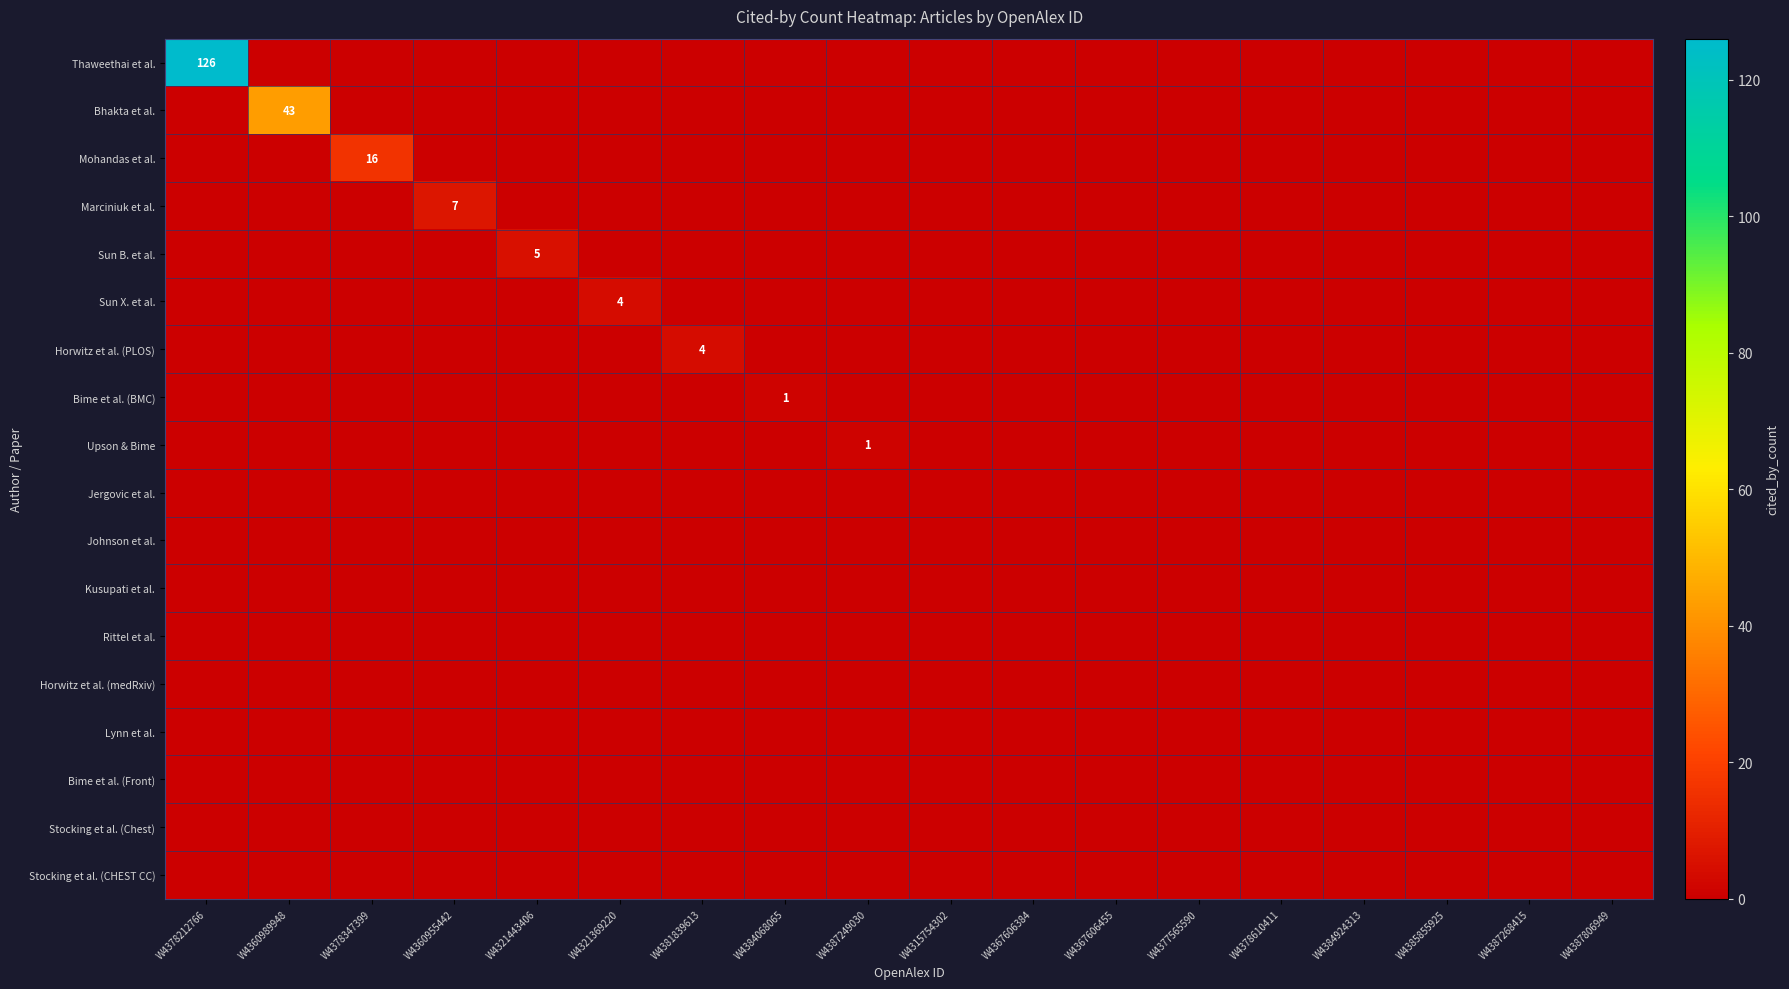

List the series in order of their peak value, lowest first.

Jergovic et al., Johnson et al., Kusupati et al., Rittel et al., Horwitz et al. (medRxiv), Lynn et al., Bime et al. (Front), Stocking et al. (Chest), Stocking et al. (CHEST CC), Bime et al. (BMC), Upson & Bime, Sun X. et al., Horwitz et al. (PLOS), Sun B. et al., Marciniuk et al., Mohandas et al., Bhakta et al., Thaweethai et al.